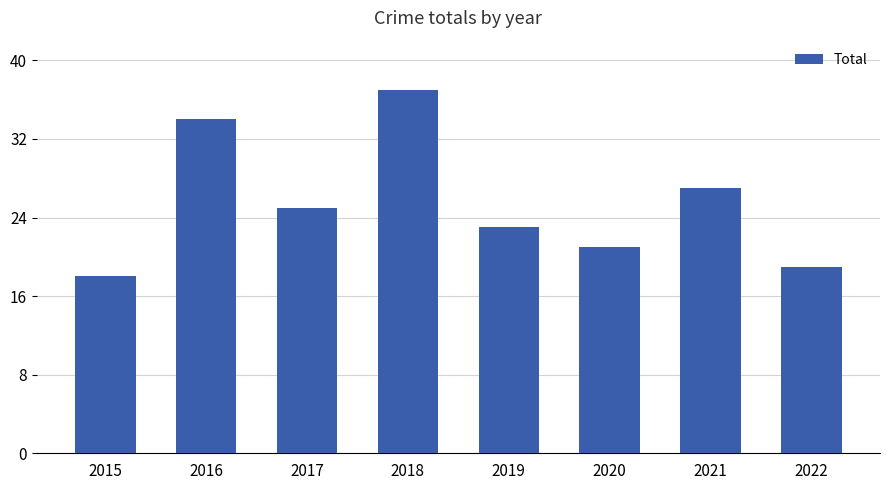

The value at 2015 is 8. True or false?

False